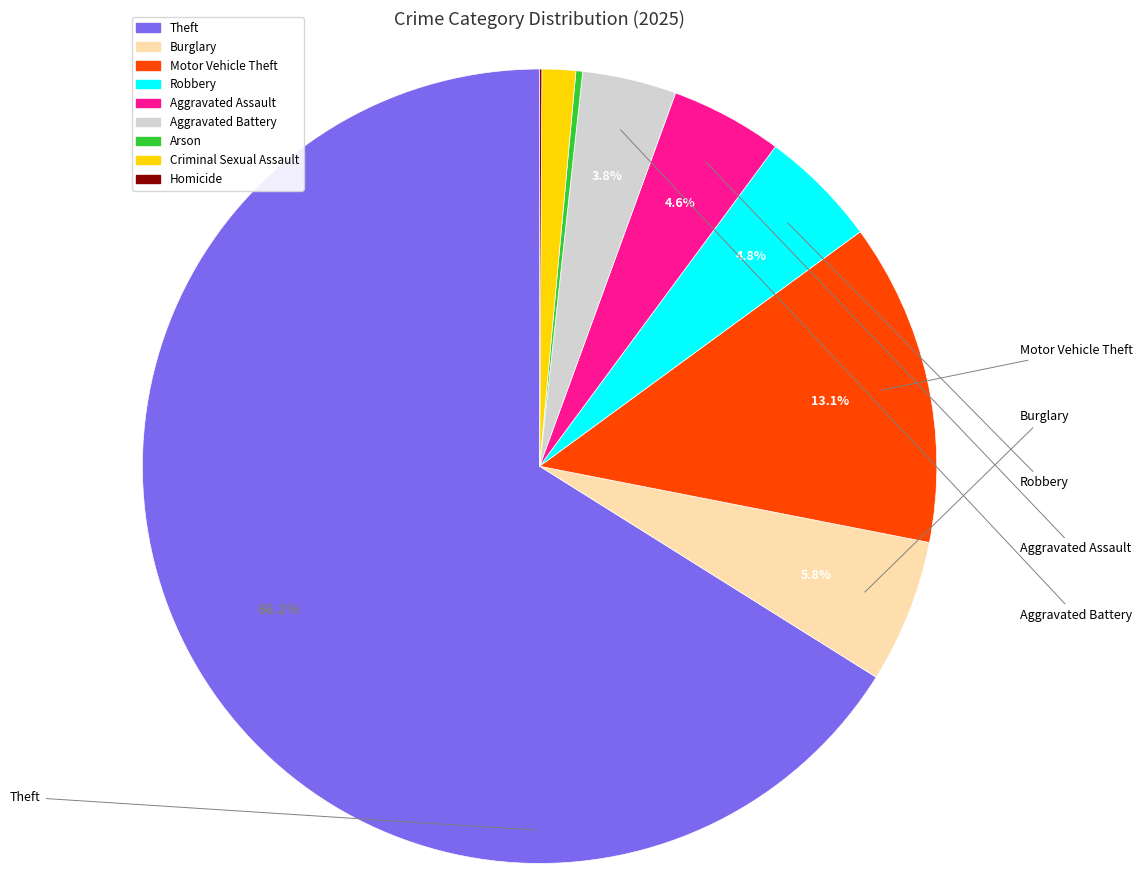

What is the largest slice in the pie chart?

Theft